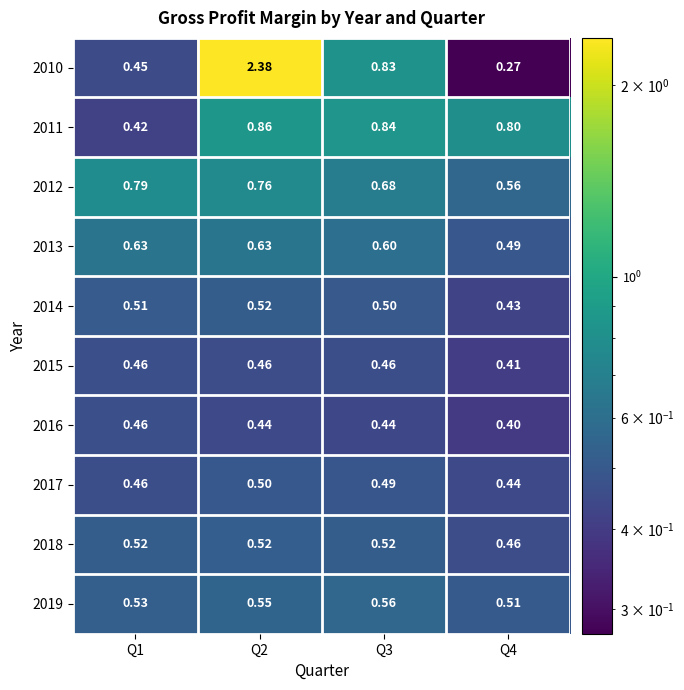

Rank the series at Q4 from highest to lowest value.

2011, 2012, 2019, 2013, 2018, 2017, 2014, 2015, 2016, 2010